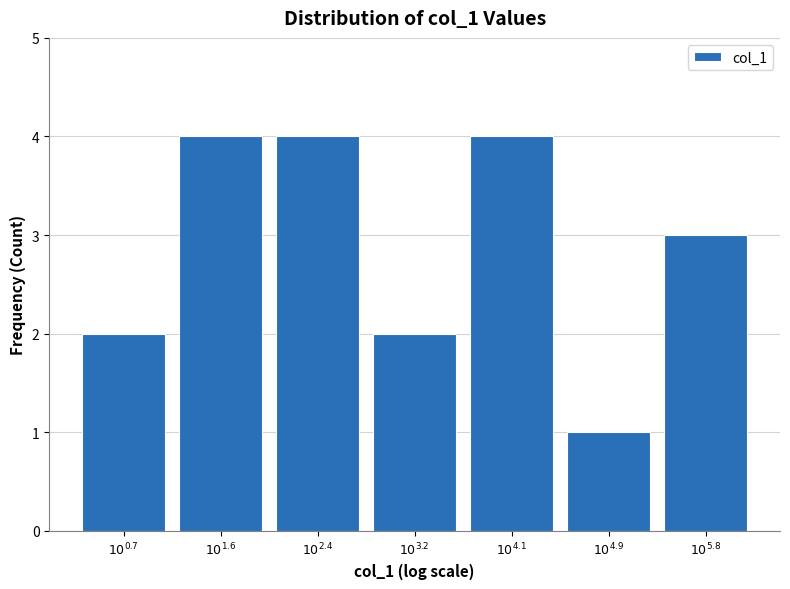

Reading right to left, what are all the values shown in this chart?

3	1	4	2	4	4	2